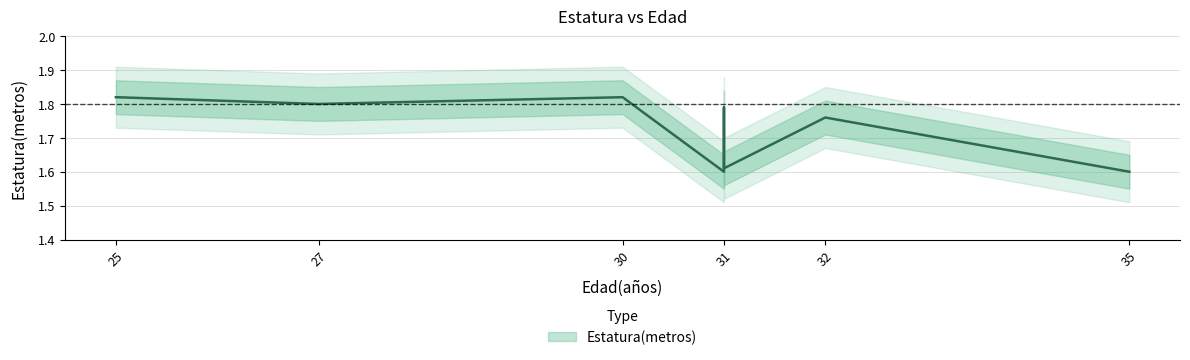

How many values are between 1 and 2?

8